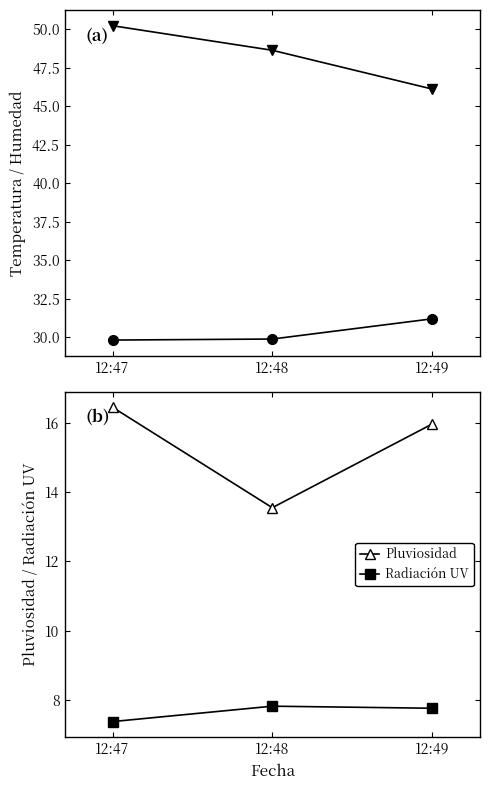

Which series has the largest total across all categories?

Humedad